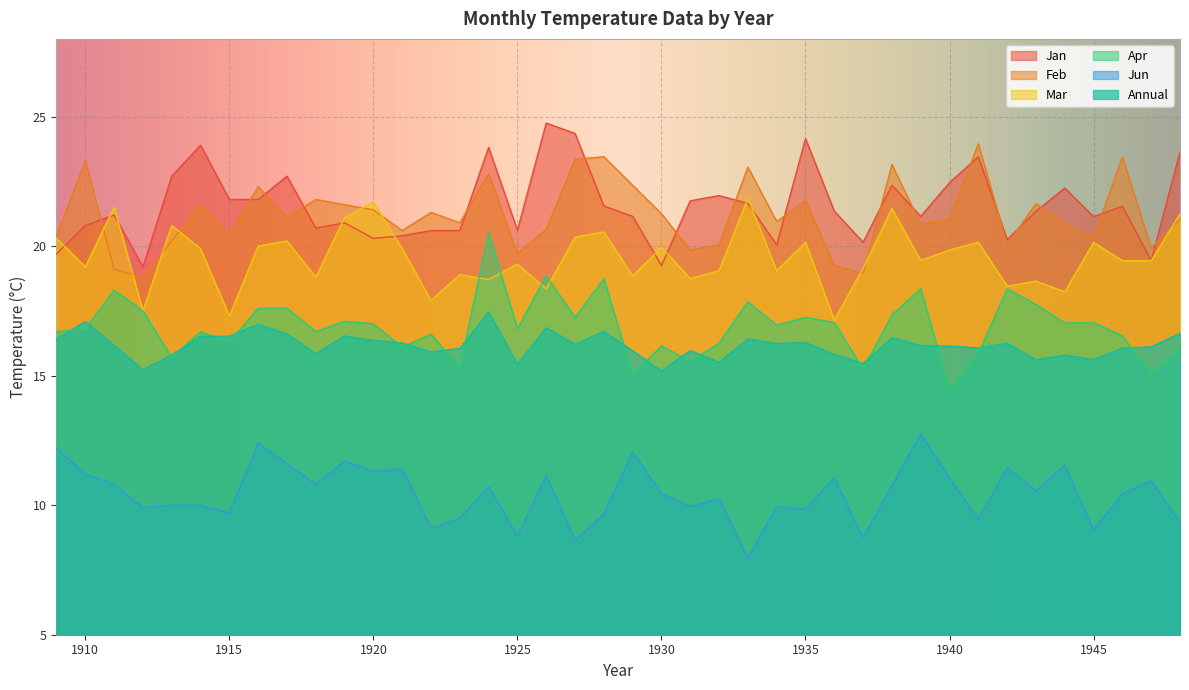

Is the value of Annual at 1946 greater than the value of Jan at 1939?

No